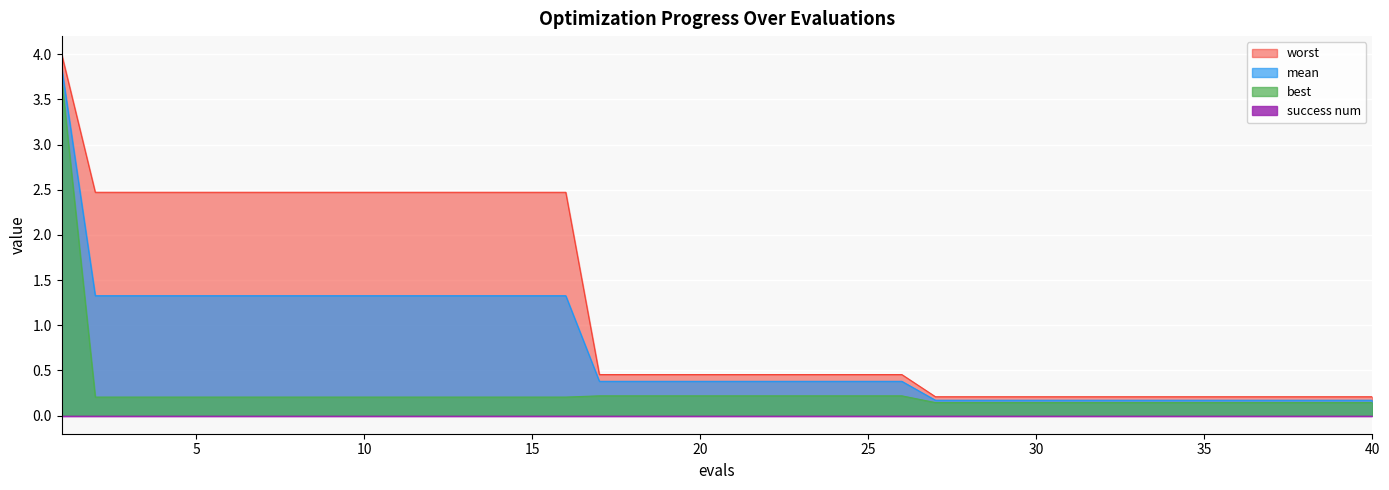

What is the value of the best point at the 27th from the left?

0.1